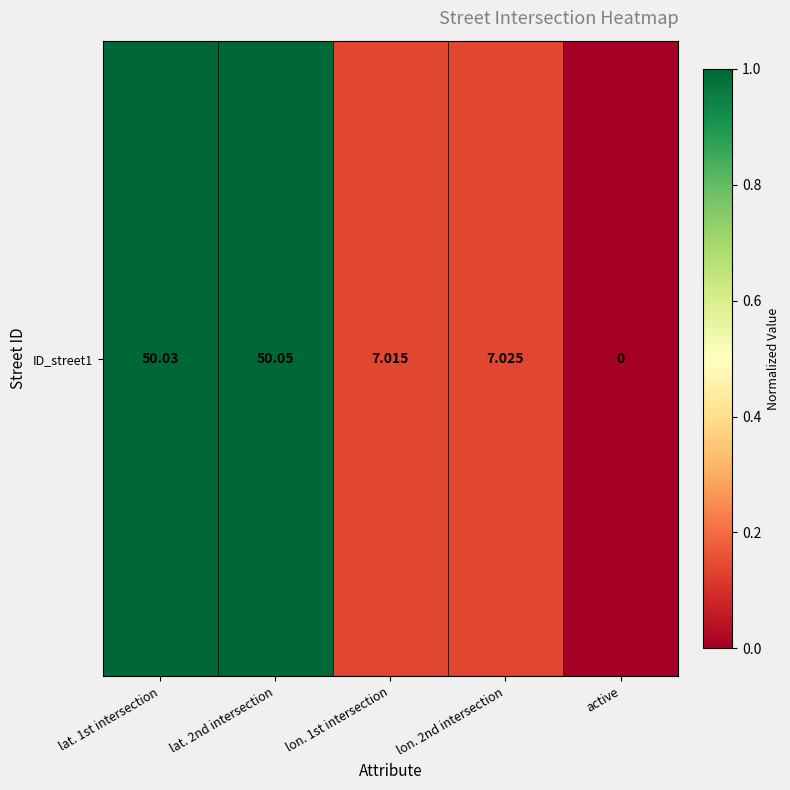

What is the difference between the values at lon. 1st intersection and active?

0.1